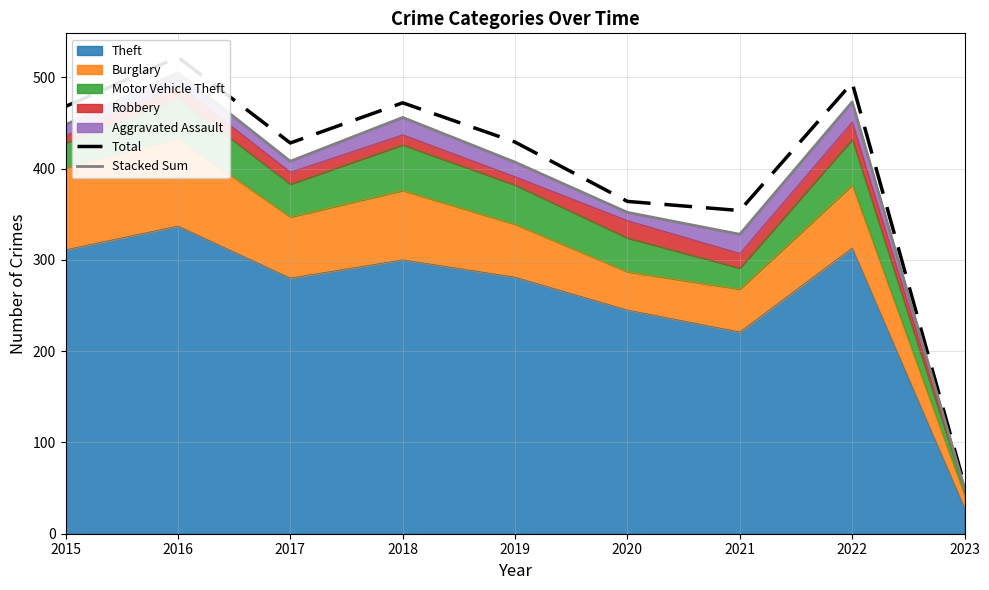

Where does the Total series first go above 429?

2015